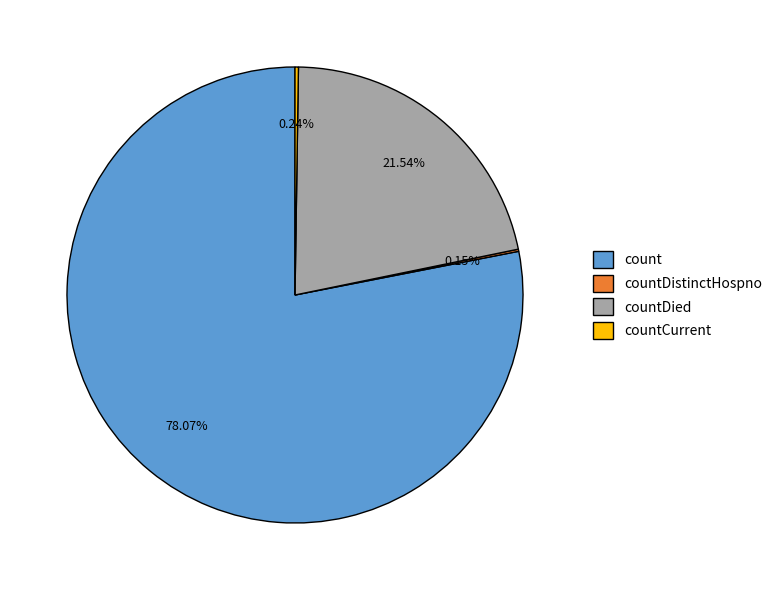

What is the largest slice in the pie chart?

count